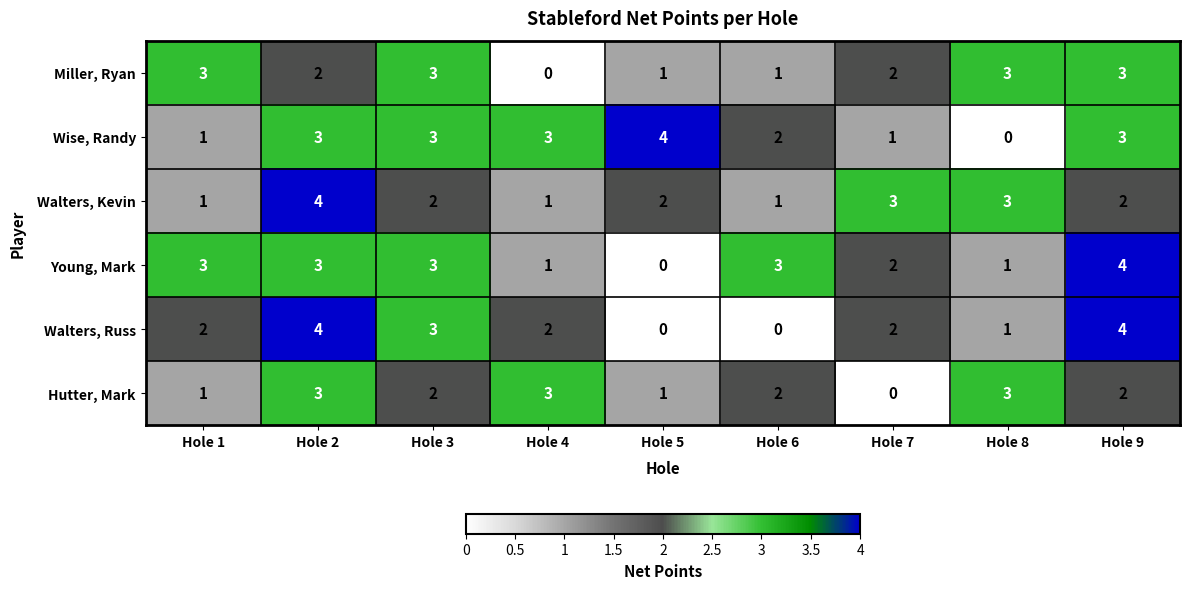

Is the value of Walters, Russ at Hole 4 greater than the value of Young, Mark at Hole 9?

No